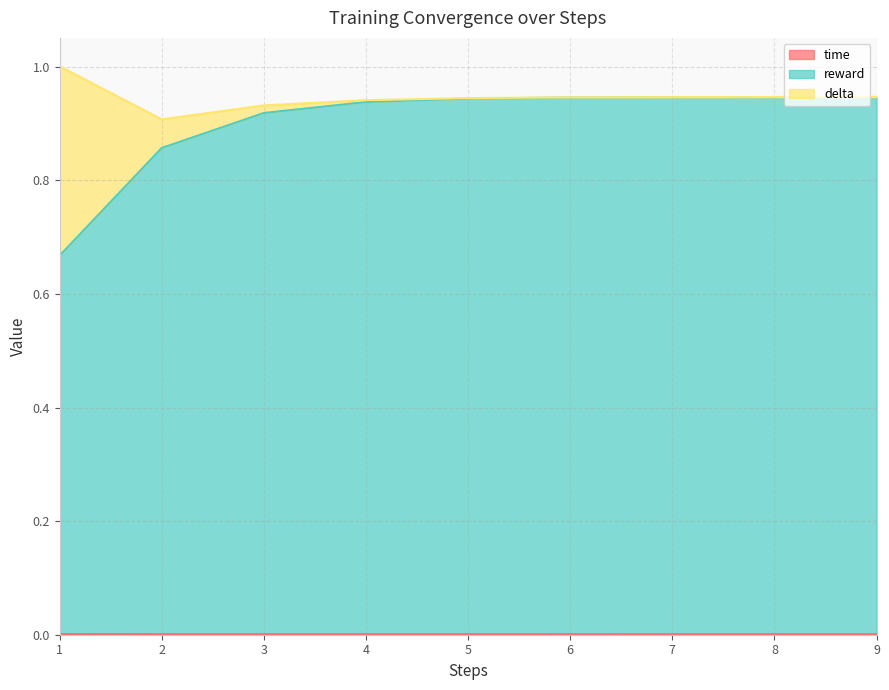

Which series has the widest spread of values?

reward